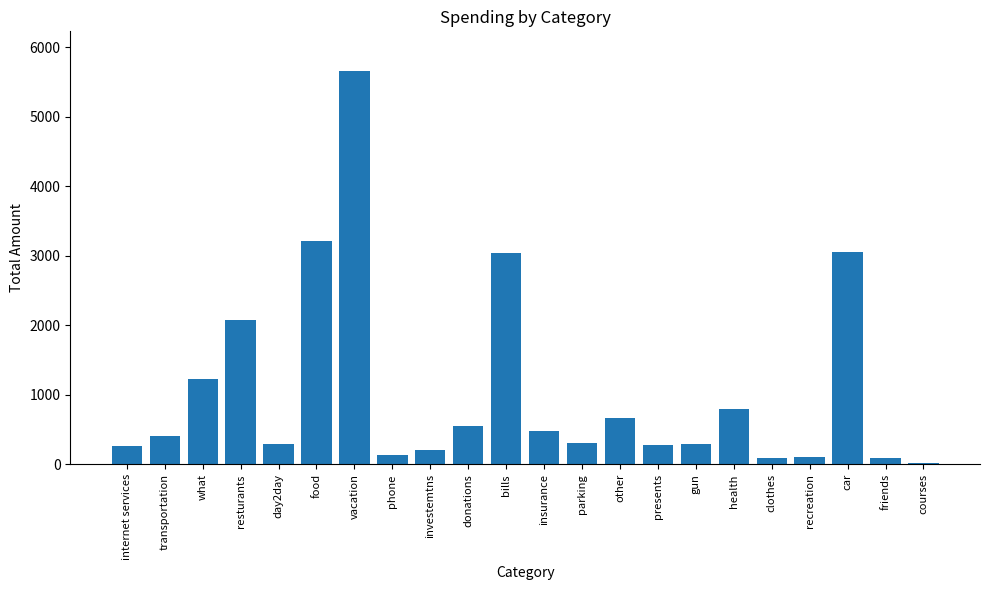

Which category has the highest value across all series?

vacation